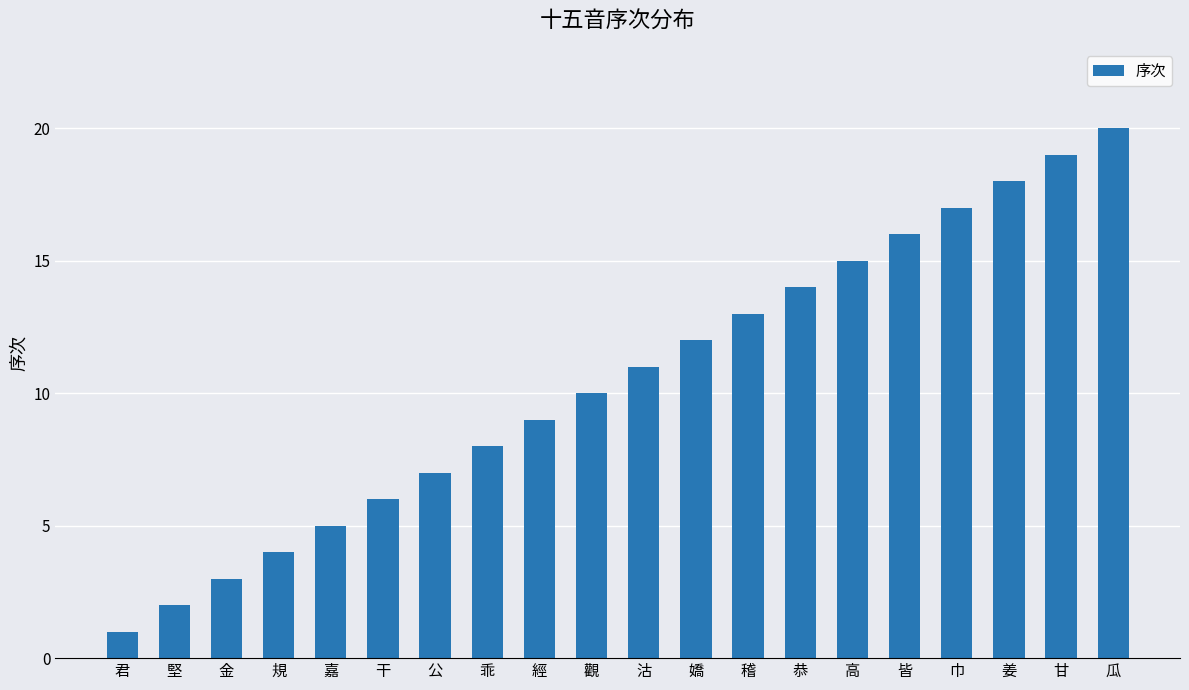

What is the label of the 10th bar from the left?

觀